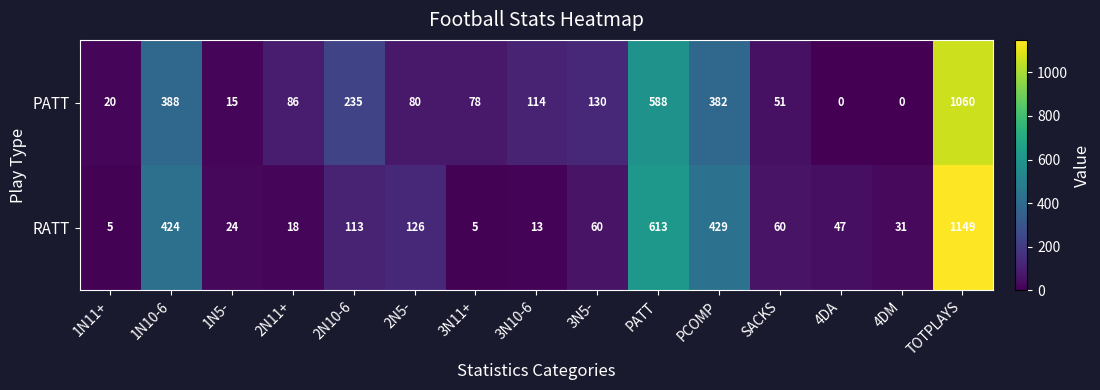

Count the number of categories in the chart.

15